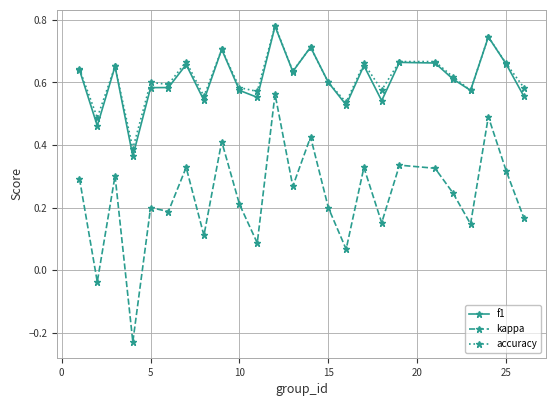

At how many categories does at least one series exceed 0?

25